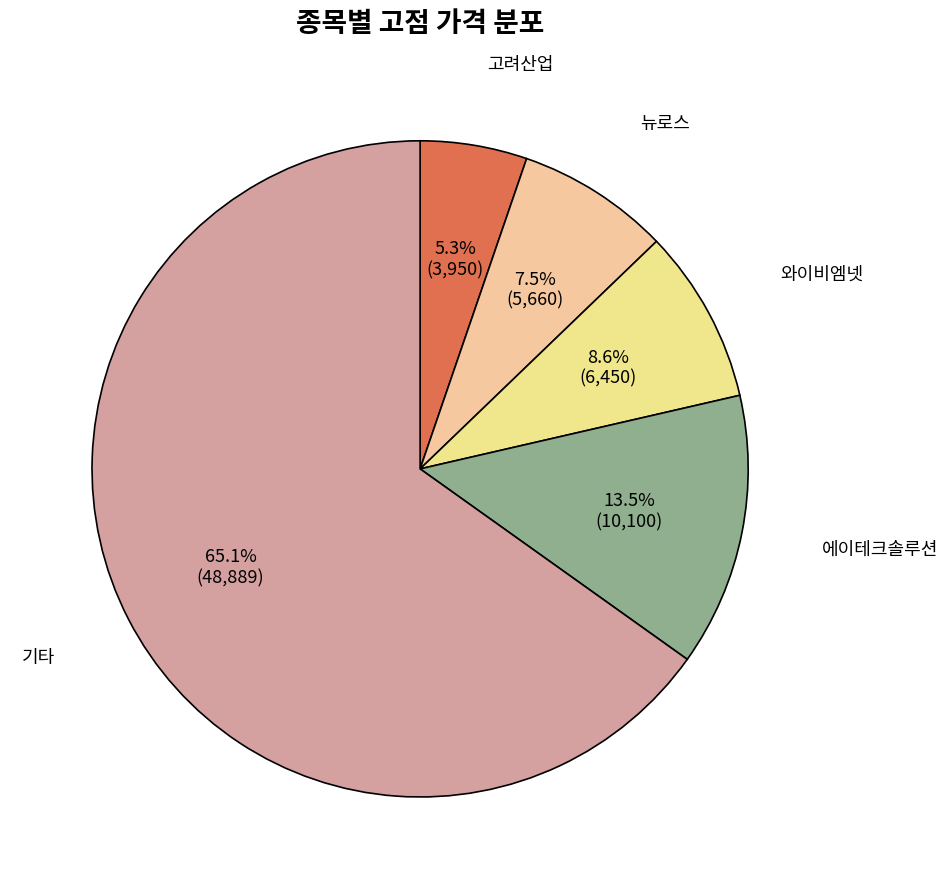

How many segments does this pie chart have?

5